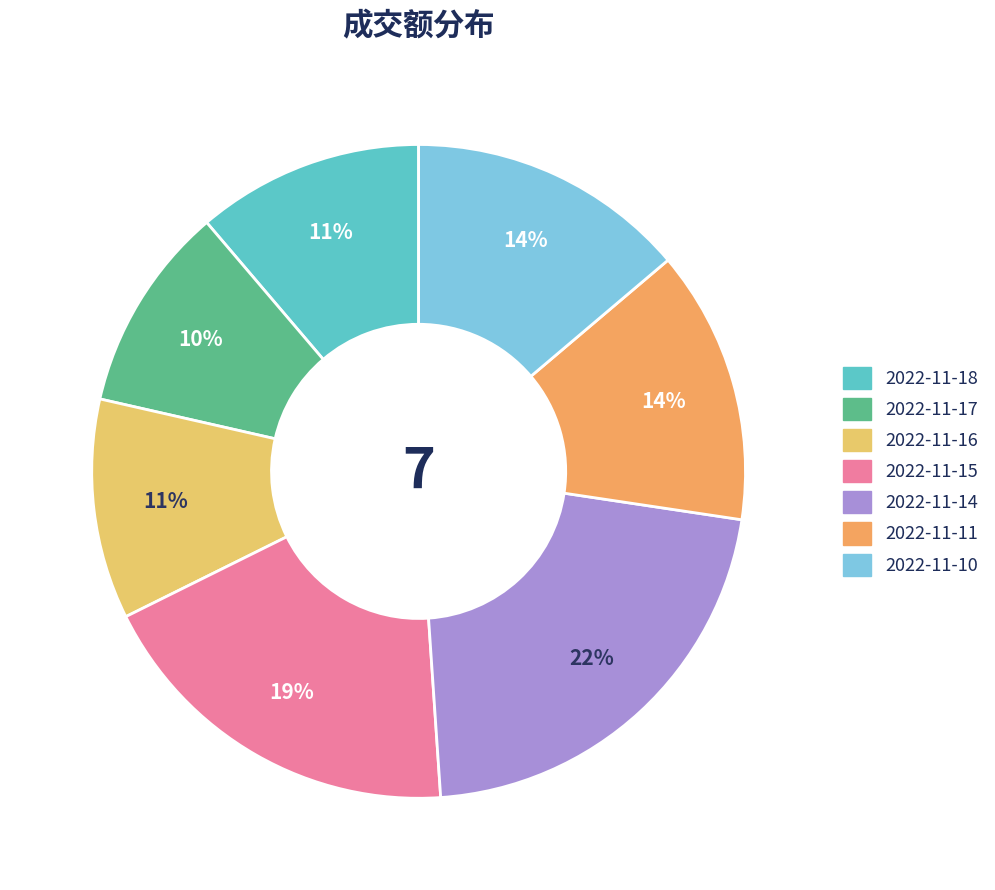

To the nearest percent, what is the average slice percentage?

14%